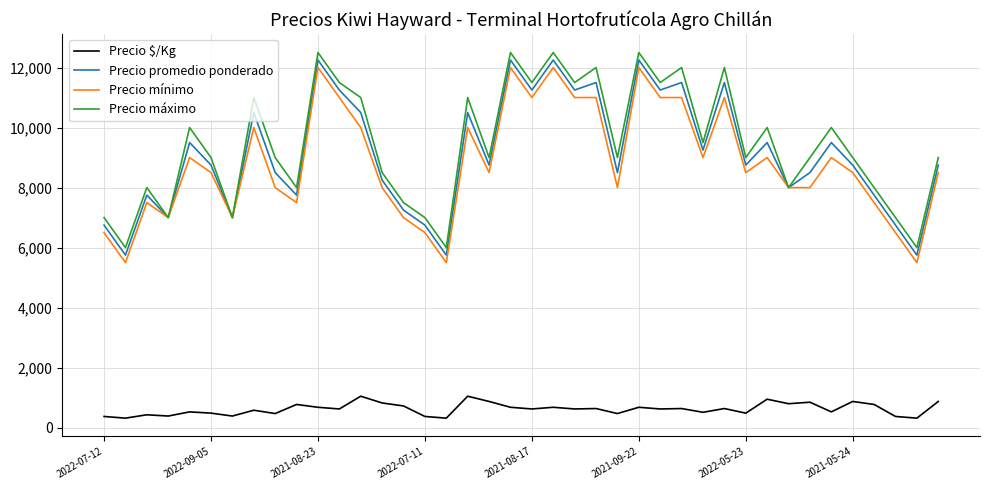

What is the average value of the Precio promedio ponderado series?

9131